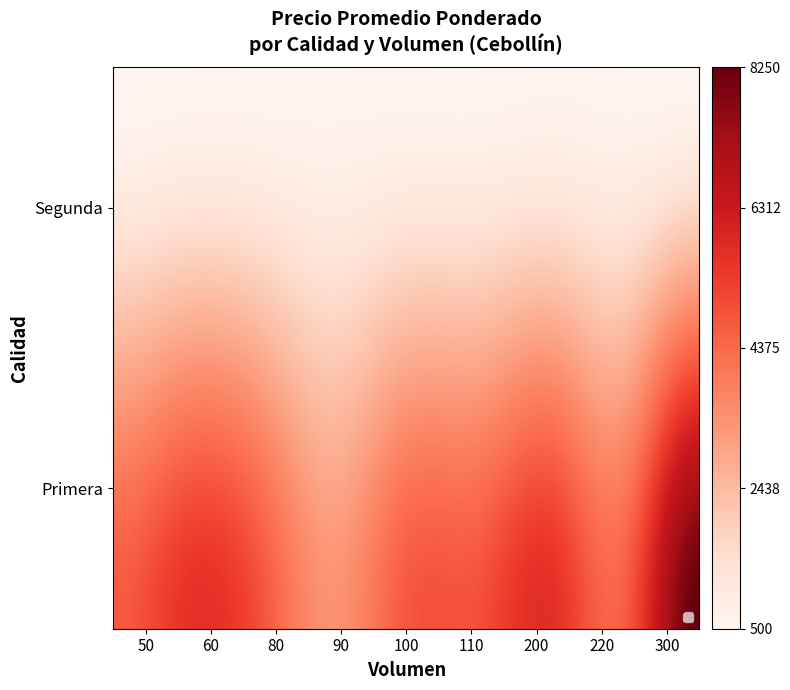

Is it true that the value at Segunda_50 is 500?

True